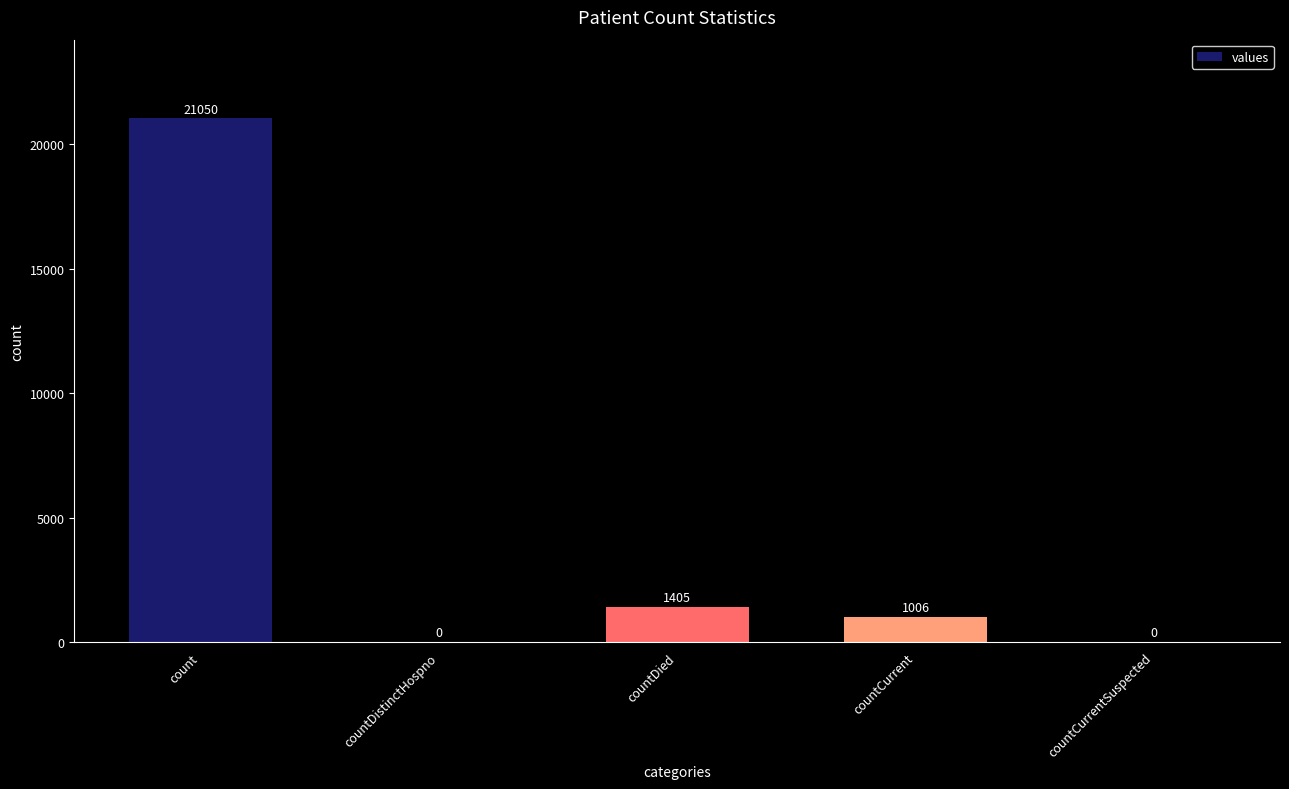

The chart shows a value of 2460 at countDied. True or false?

False